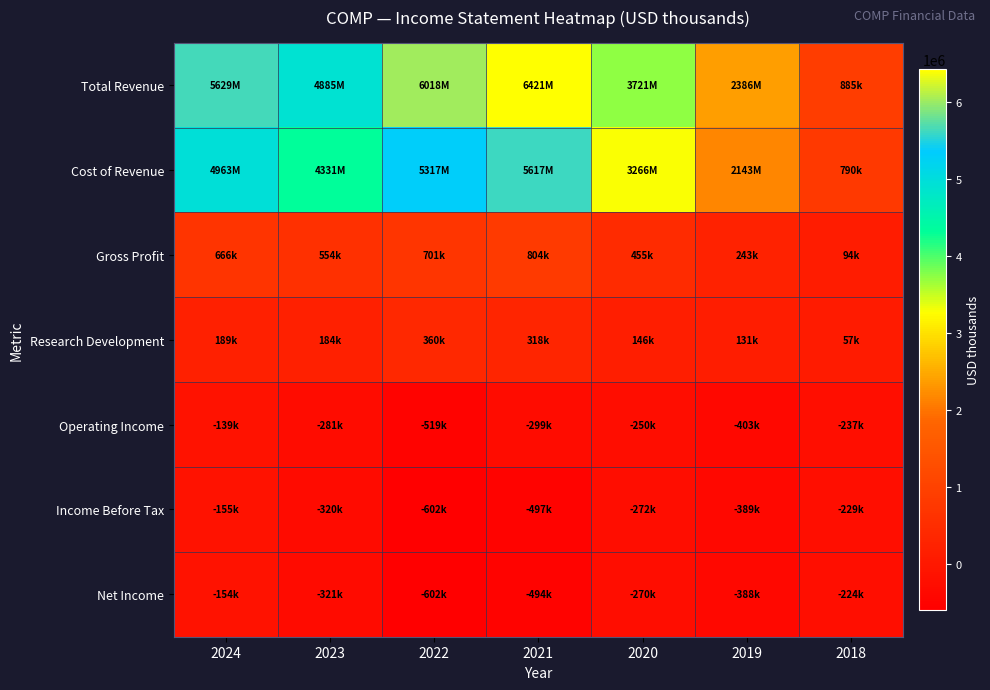

At how many categories does at least one series exceed 2379128?

6